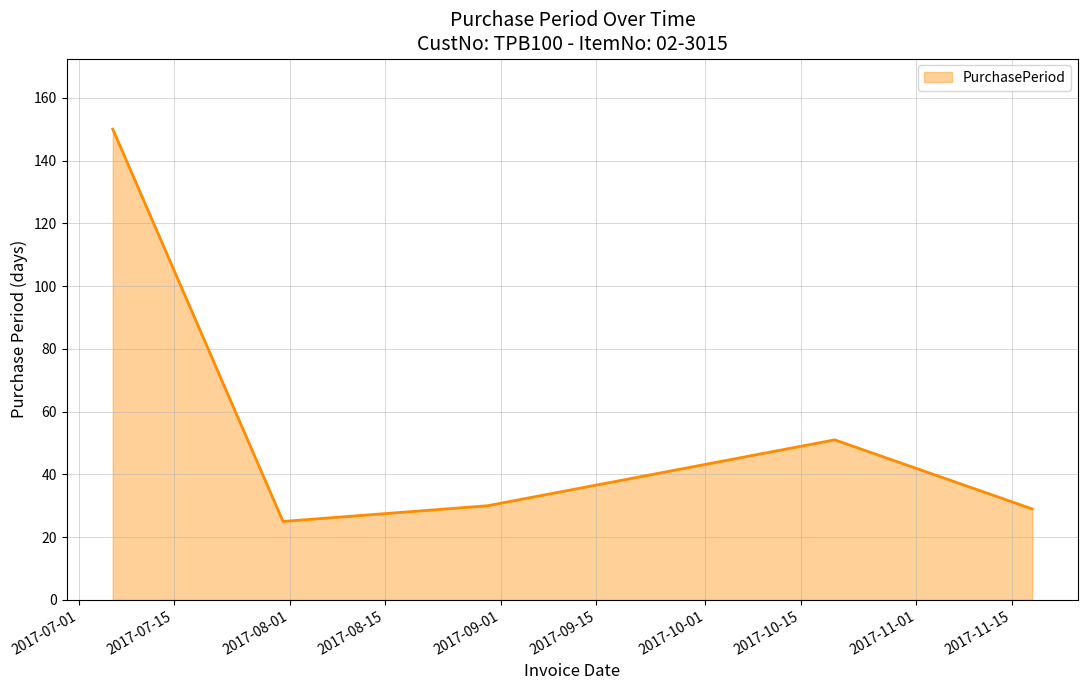

How many lines are shown in the chart?

1